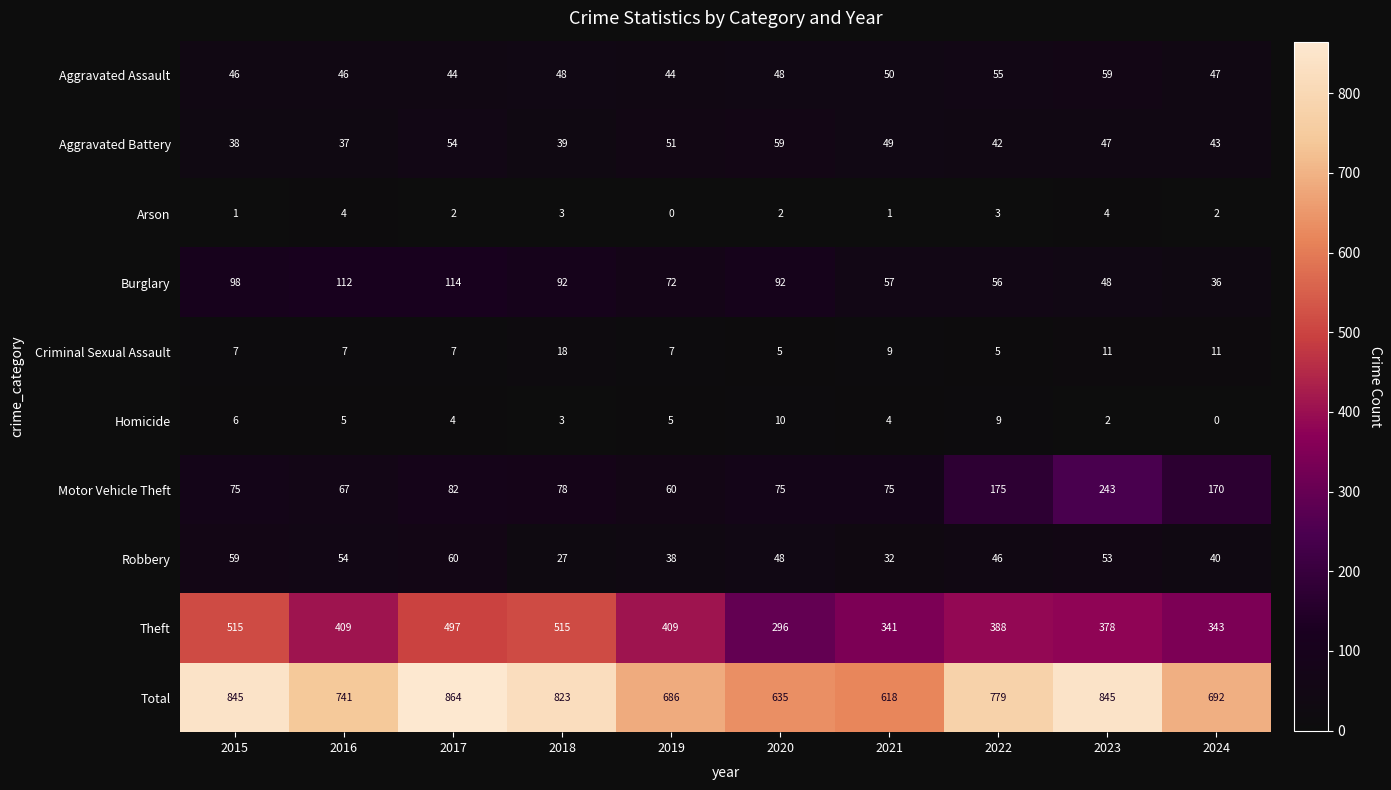

What is the total value across all series at 2021?

1236